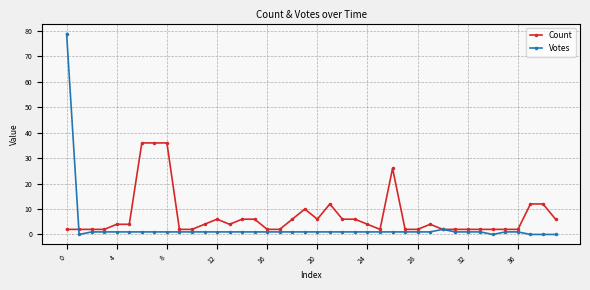

True or false: Count has more than 0 interior local peaks.

True